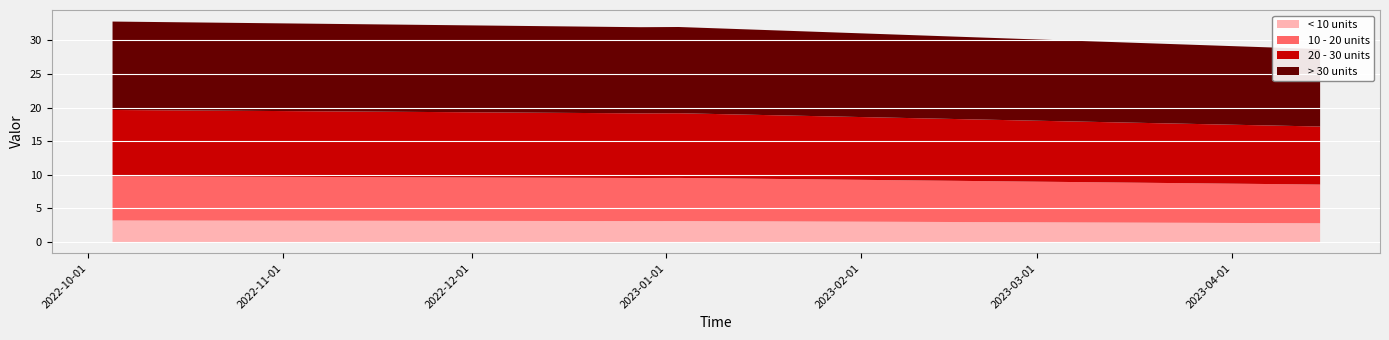

What is the maximum value shown in the chart?

32.9